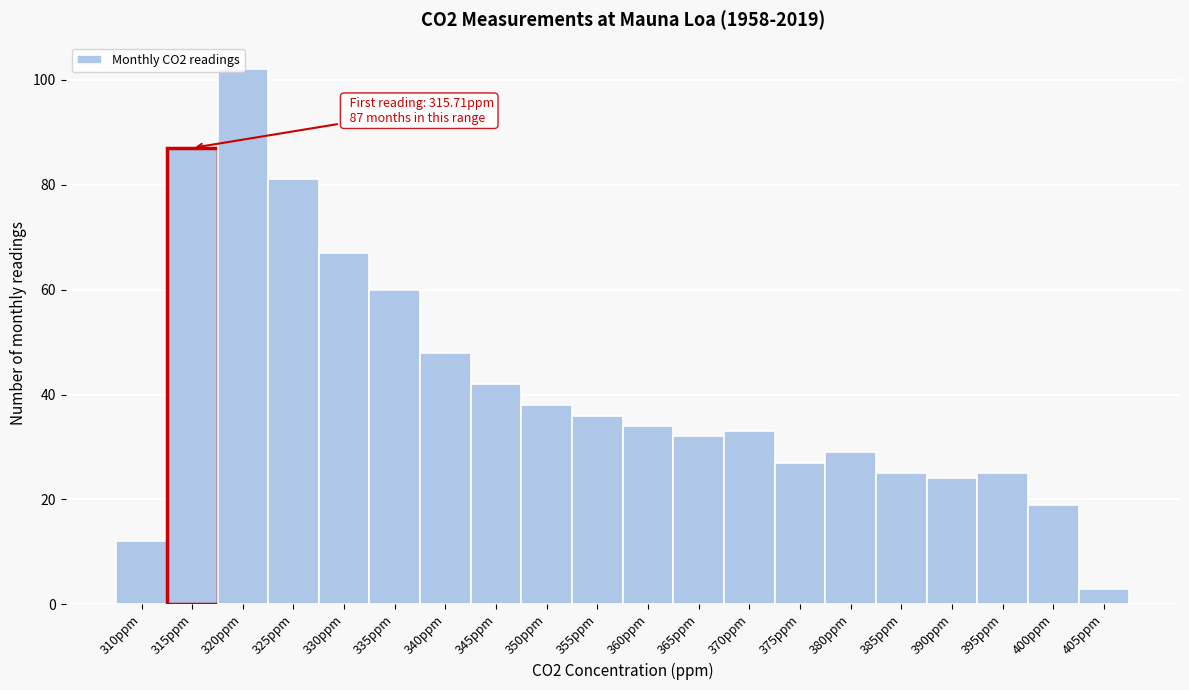

What is the ratio of the value at 385ppm to the value at 355ppm?

0.7